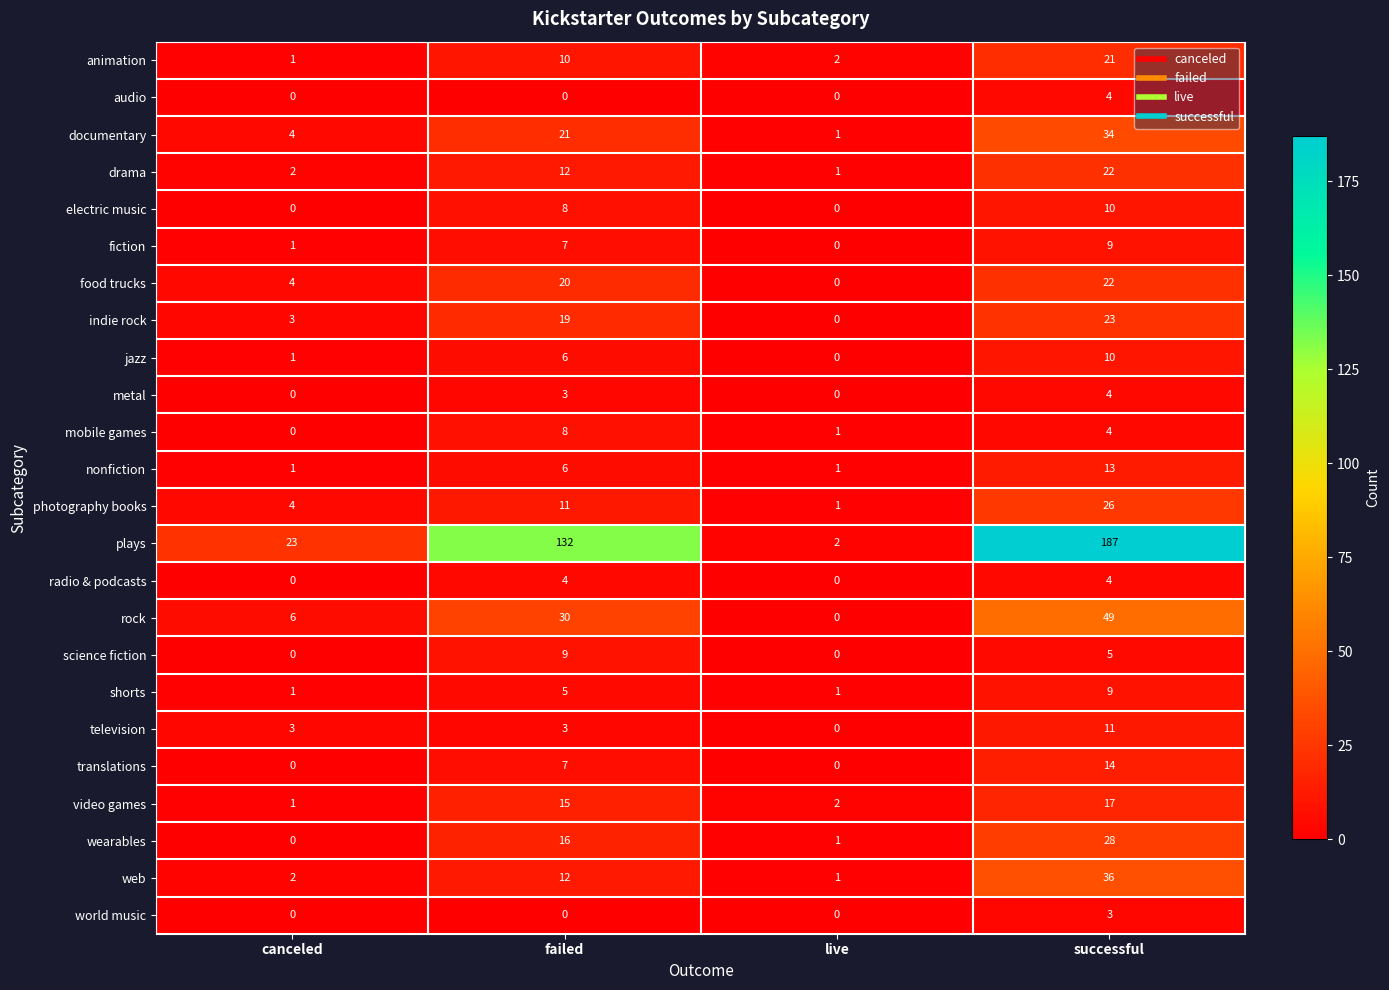

Is it true that web equals 1 at live?

True